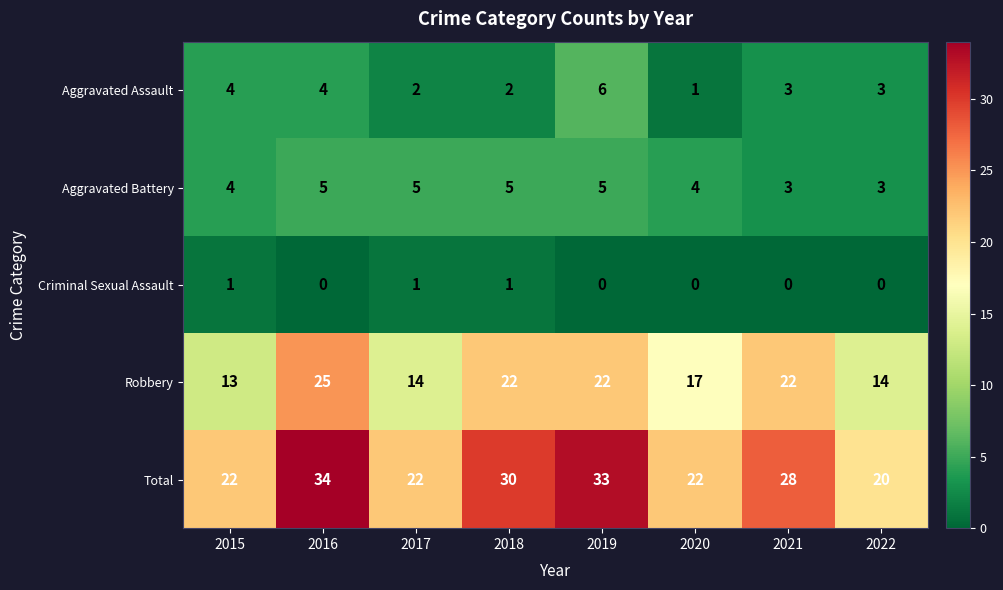

Which series has the widest spread of values?

Total